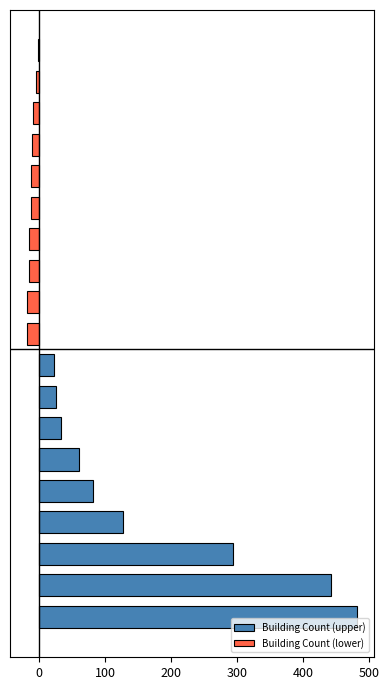

What is the sum of all Building Count (upper) values?

1569